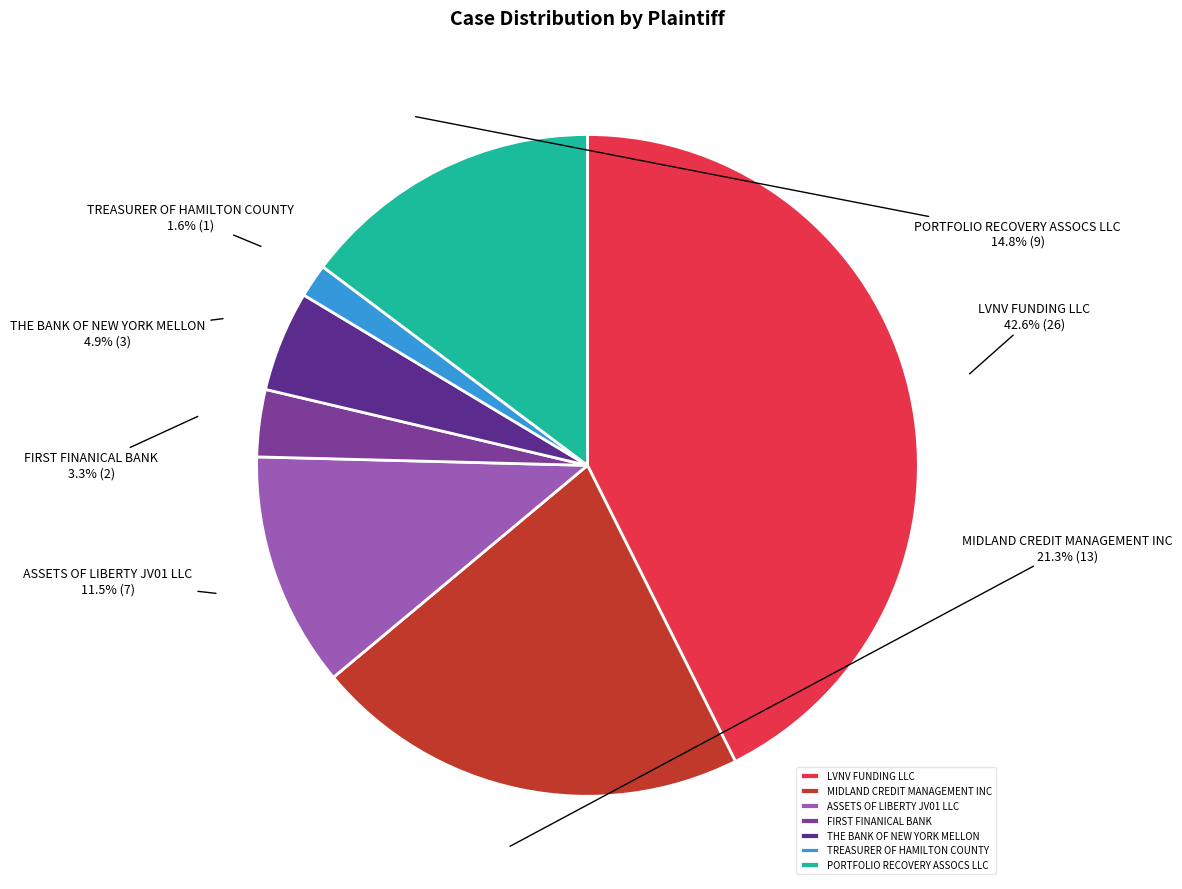

Approximately how many times larger is the value at THE BANK OF NEW YORK MELLON compared to LVNV FUNDING LLC?

0.1